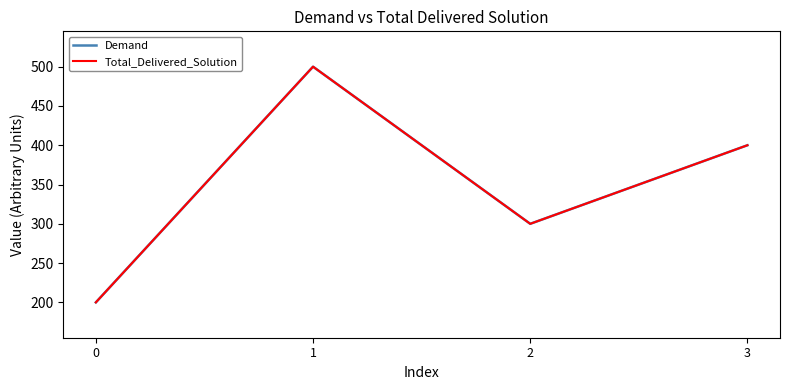

Which category has the highest value in the Total_Delivered_Solution series?

1